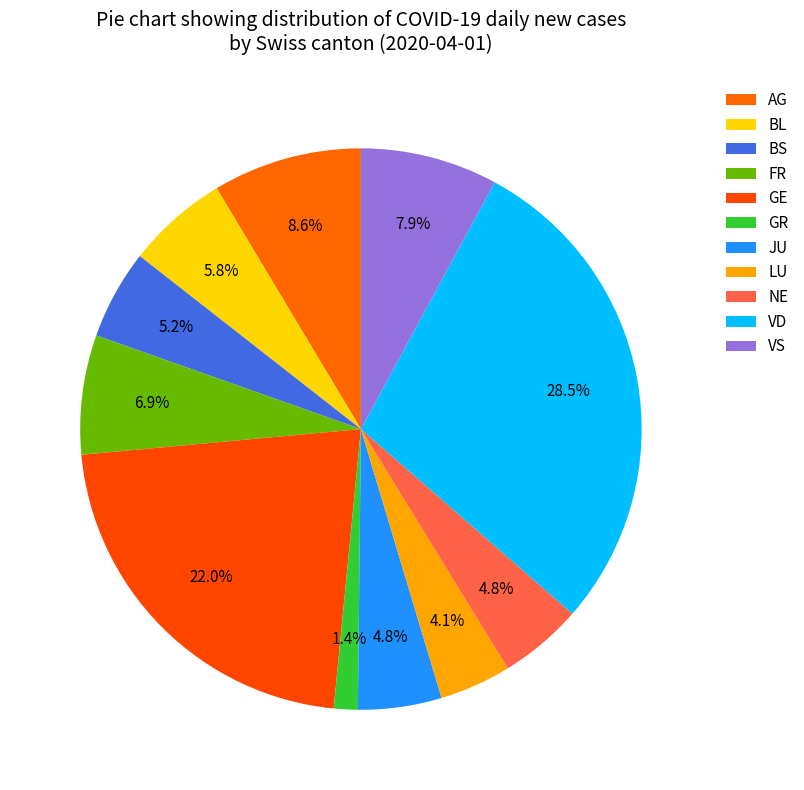

What percentage do JU and AG together represent?

13.4%